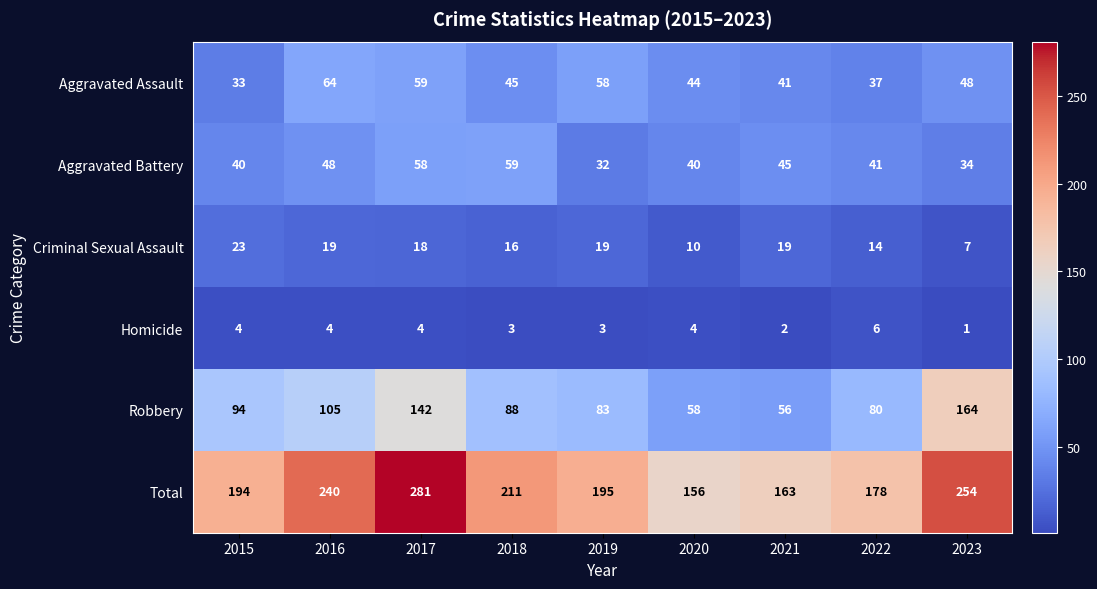

At 2019, list the series in order from largest to smallest.

Total, Robbery, Aggravated Assault, Aggravated Battery, Criminal Sexual Assault, Homicide